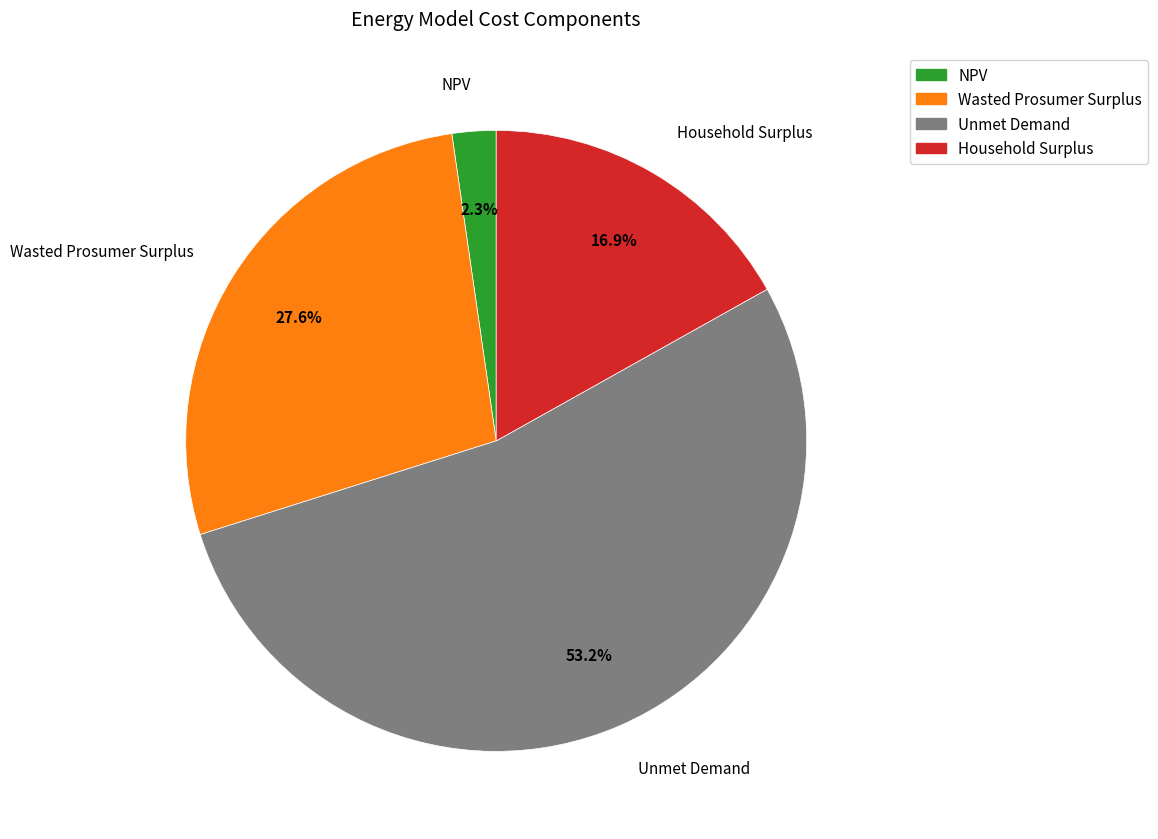

To the nearest percent, what portion does Wasted Prosumer Surplus represent?

28%